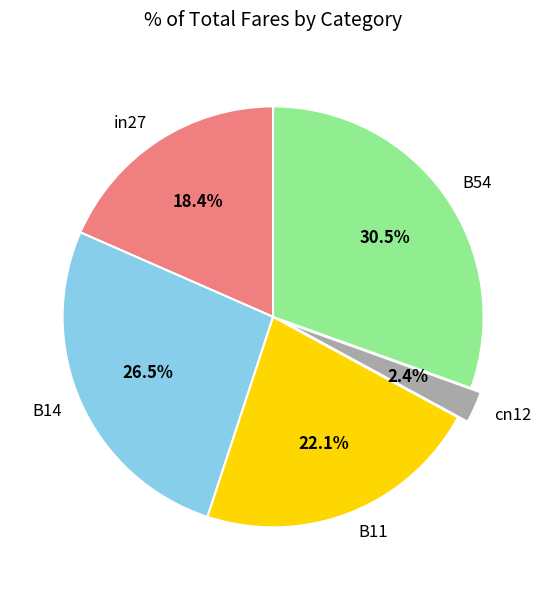

Which category has the biggest portion of the pie?

B54